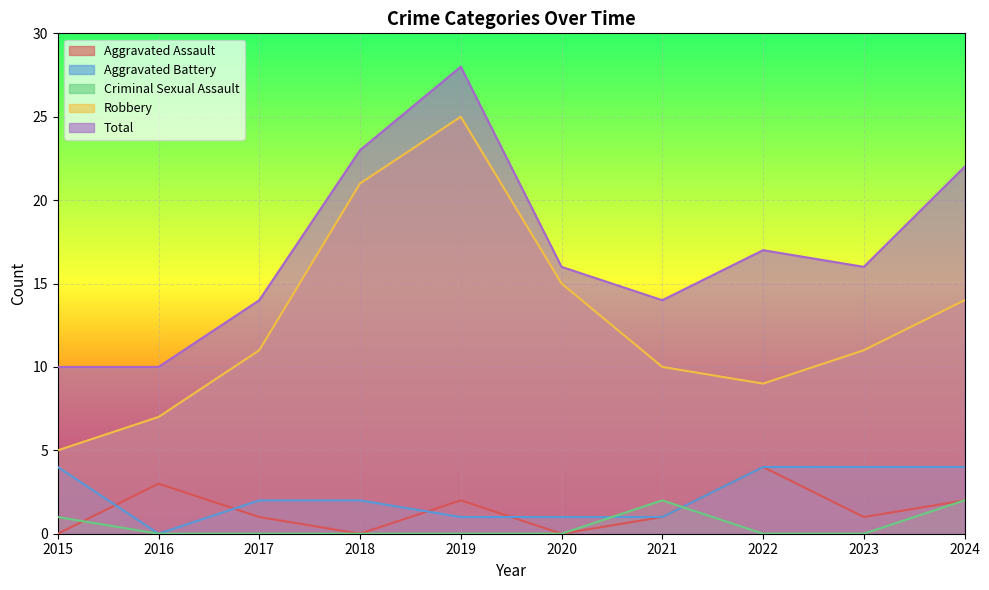

Which label corresponds to the smallest value in the chart?

2015